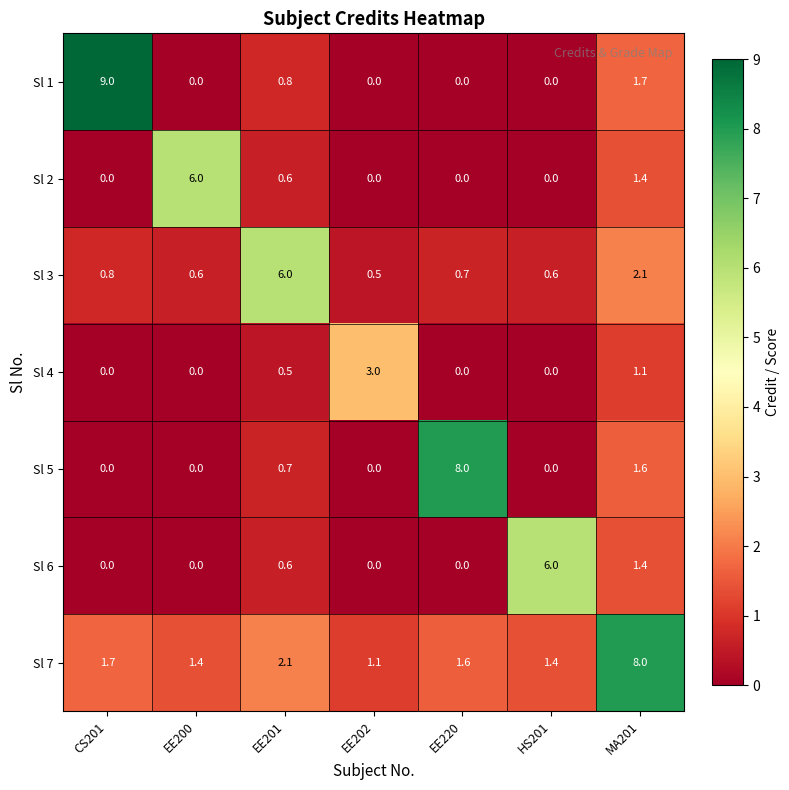

Which series has the widest spread of values?

Sl 1